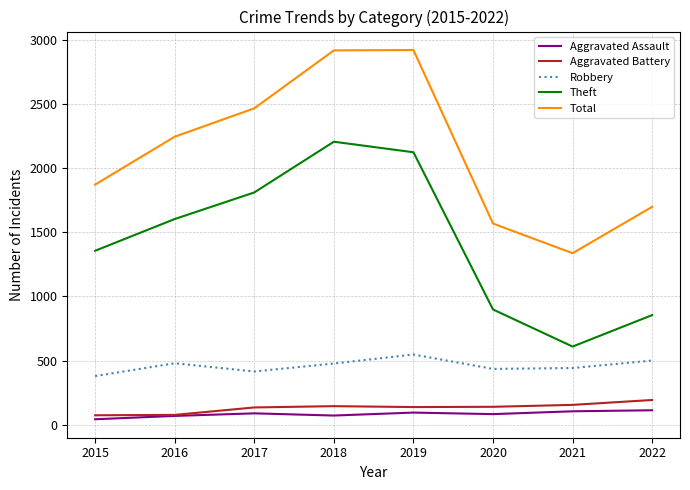

Is the value of Aggravated Assault at 2017 greater than the value of Total at 2015?

No